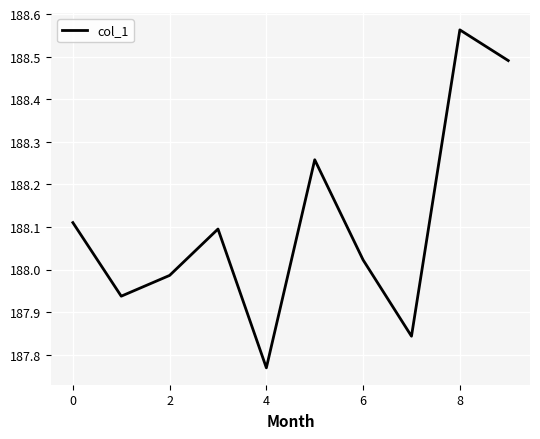

What is the difference between the maximum and minimum values?

0.8